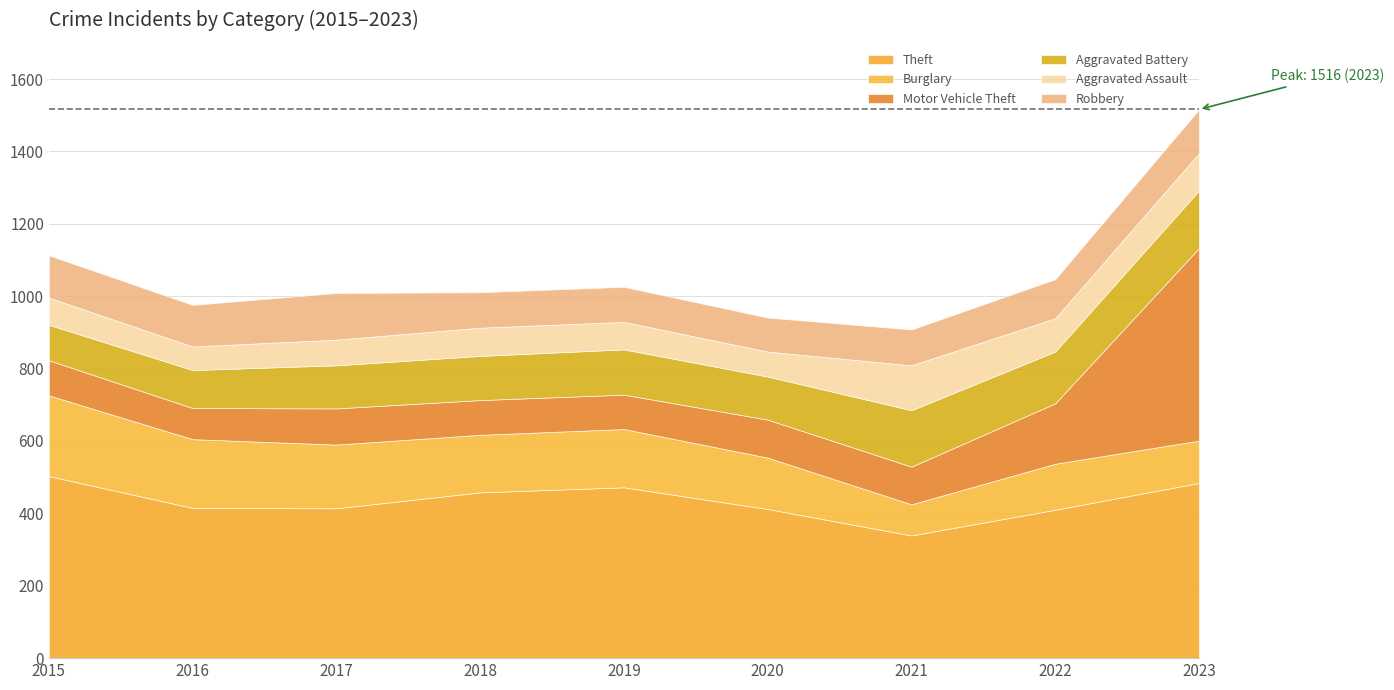

What is the smallest value displayed?

65